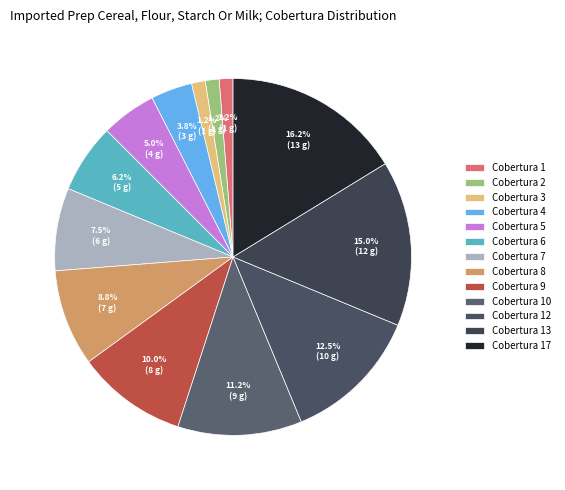

Count the number of slices in the pie.

13